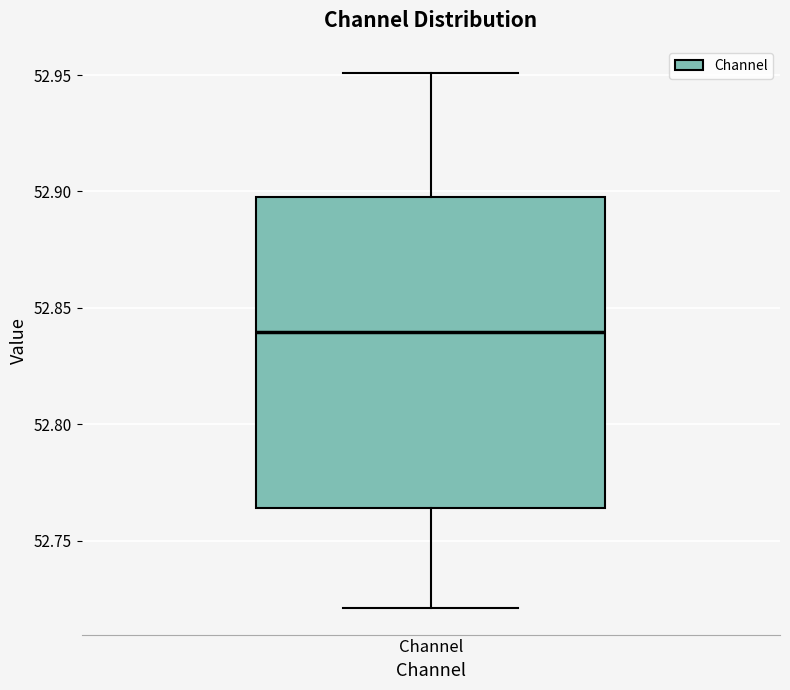

Transcribe this box plot: give where the median line is, the range the box spans, and where the two whiskers end, as read against the y-axis. The values are not printed on the chart, so give them approximately, as read against the axis.

median 52.840, box 52.765 to 52.895, whiskers 52.720 to 52.950